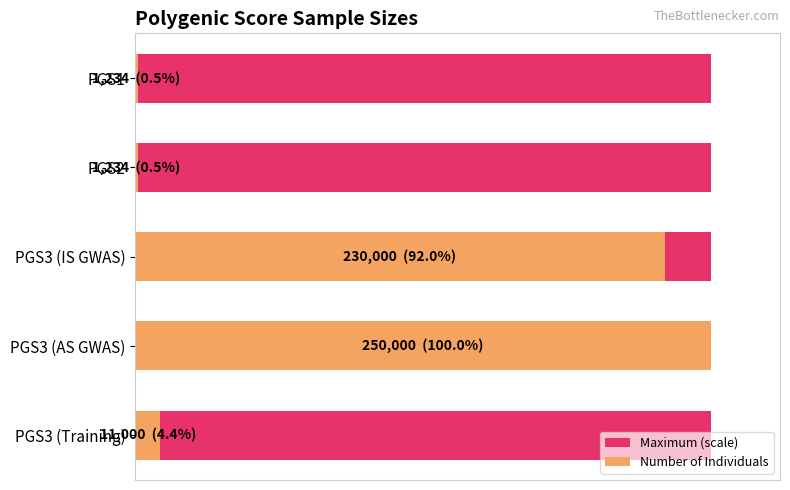

What is the value of the Number of Individuals bar at the 3rd from the left?

230000.0